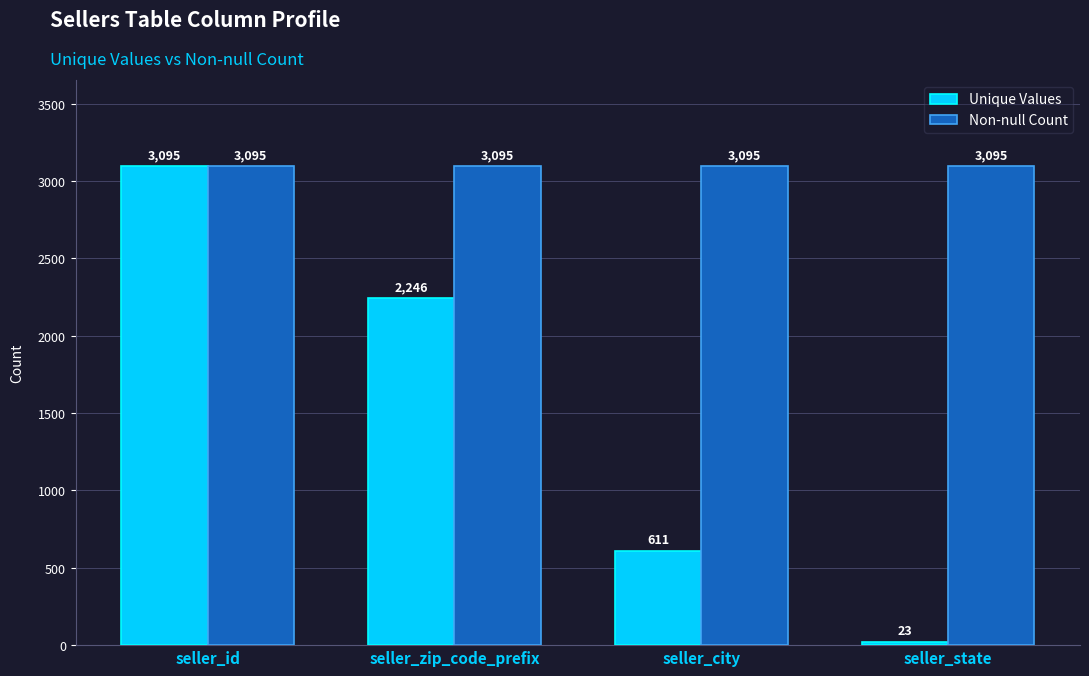

What is the sum of the Non-null Count values at seller_state and seller_id?

6190